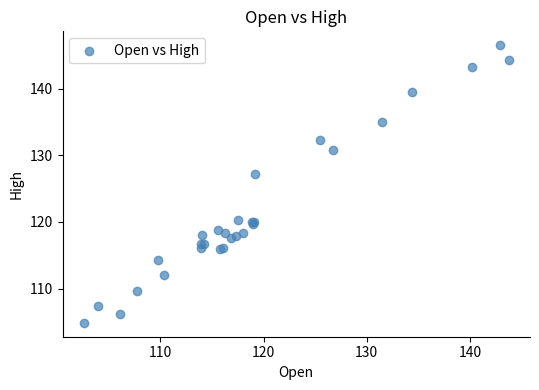

What Y value in the scatter plot is closest to 125?

127.2